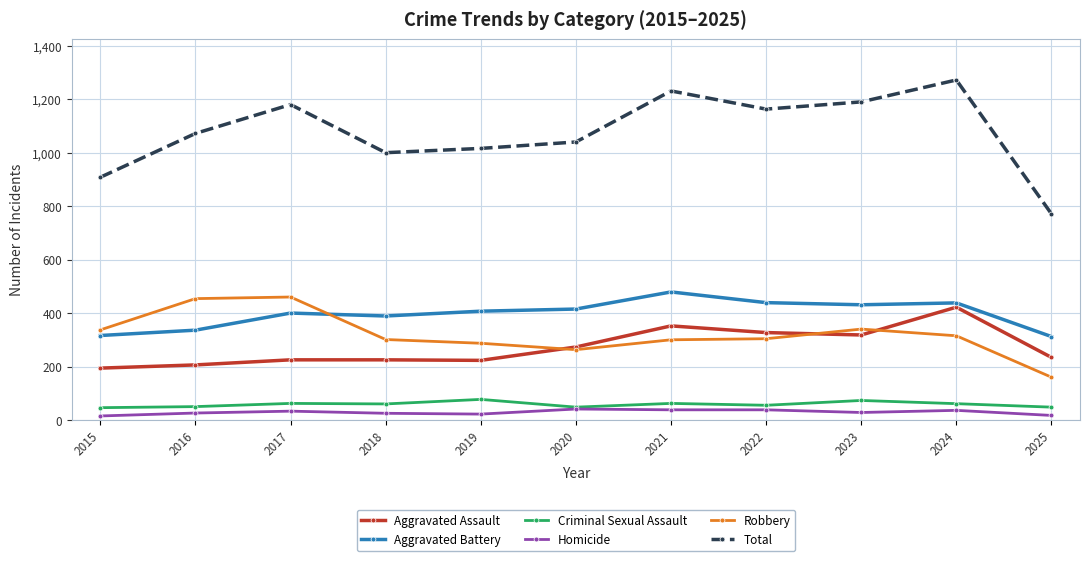

What is the sum of all Homicide values?

319